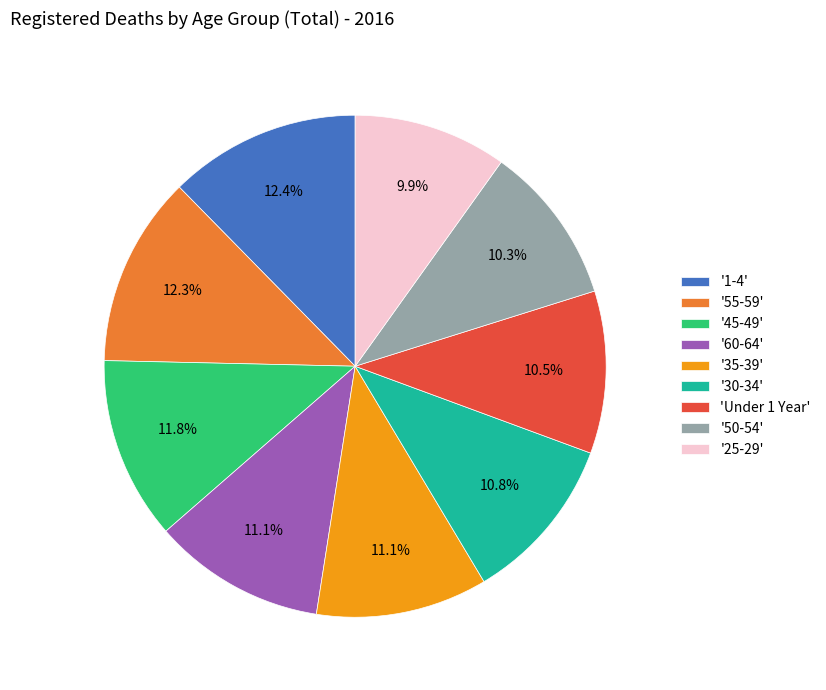

Is the sum of '35-39' and '25-29' greater than half?

No